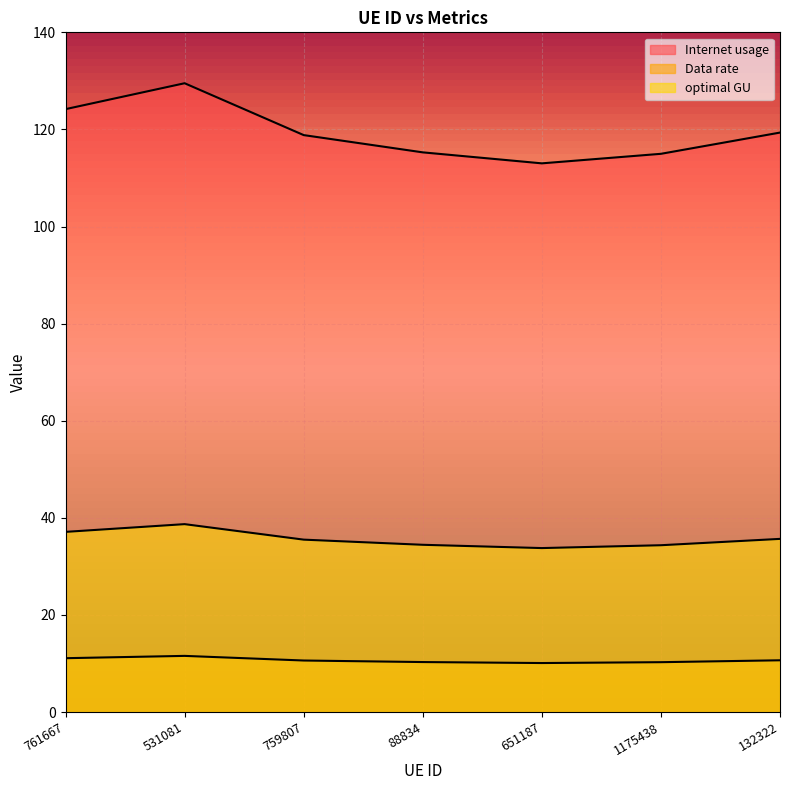

True or false: optimal GU and Internet usage intersect in this chart.

False